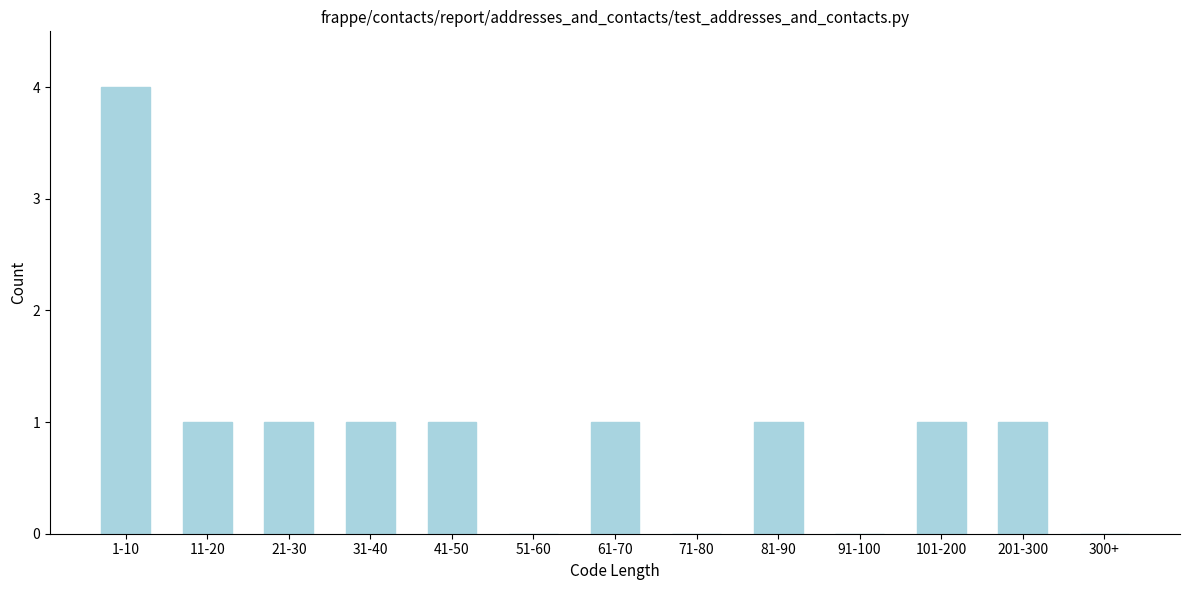

Reading left to right, what are all the values shown in this chart?

1-10=4	11-20=1	21-30=1	31-40=1	41-50=1	51-60=0	61-70=1	71-80=0	81-90=1	91-100=0	101-200=1	201-300=1	300+=0